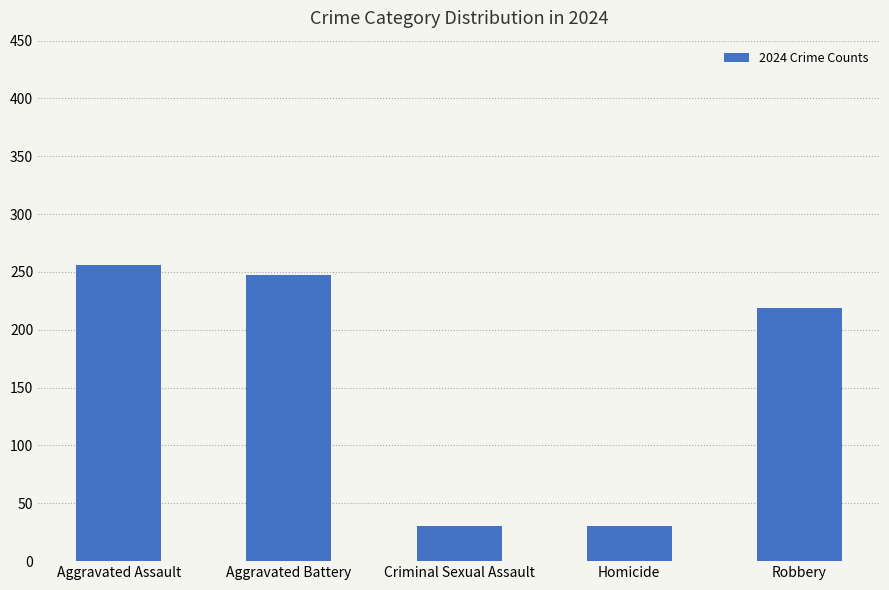

What is the smallest value displayed?

30